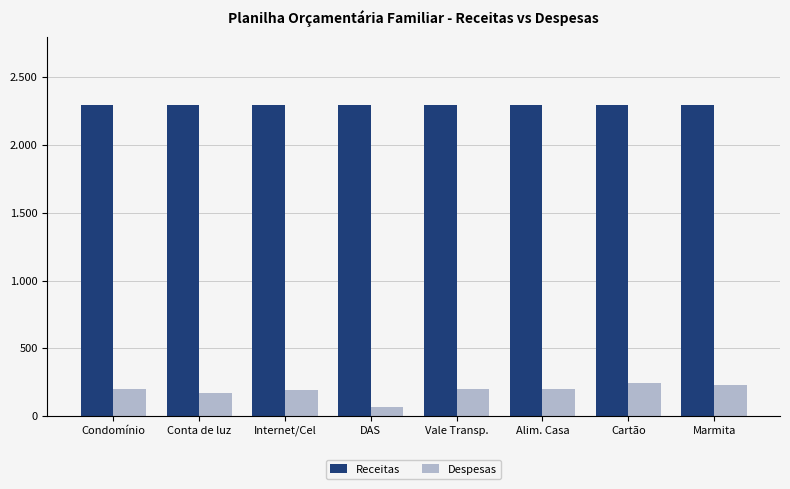

Reading left to right, what are all the values shown in this chart?

Receitas: Condomínio=2300.0	Conta de luz=2300.0	Internet/Cel=2300.0	DAS=2300.0	Vale Transp.=2300.0	Alim. Casa=2300.0	Cartão=2300.0	Marmita=2300.0
Despesas: Condomínio=200.0	Conta de luz=168.0	Internet/Cel=190.0	DAS=70.0	Vale Transp.=200.0	Alim. Casa=200.0	Cartão=247.9	Marmita=233.5